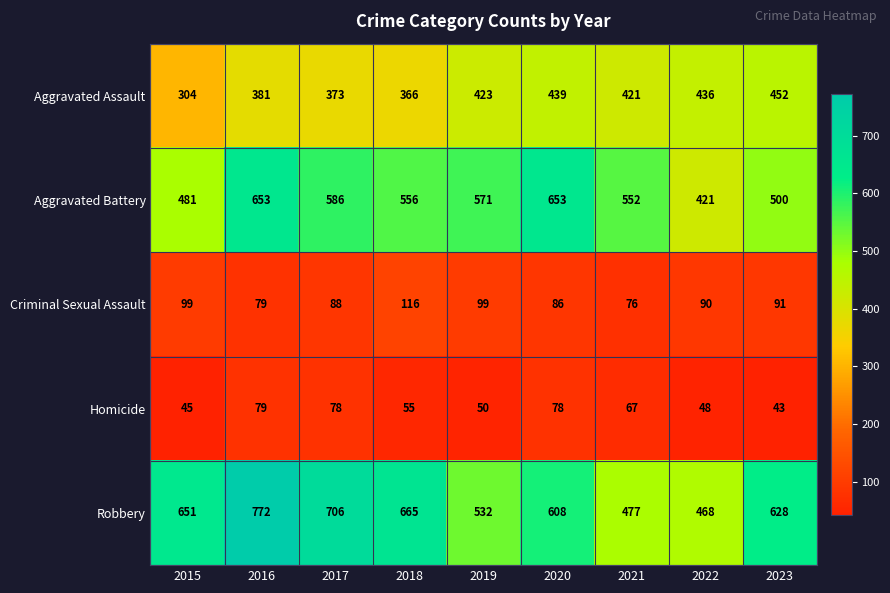

Which label corresponds to the largest value in the chart?

2016